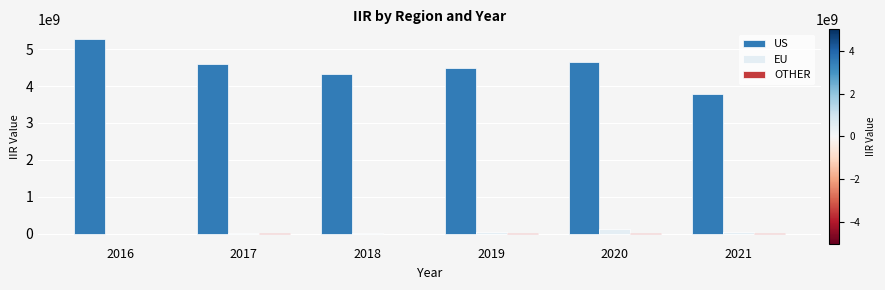

Which series changed the most between 2018 and 2021?

US